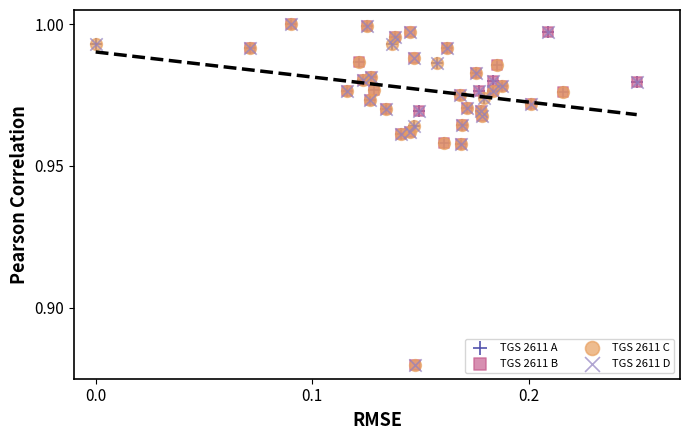

What are all the series names shown in the legend?

TGS 2611 A, TGS 2611 B, TGS 2611 C, TGS 2611 D